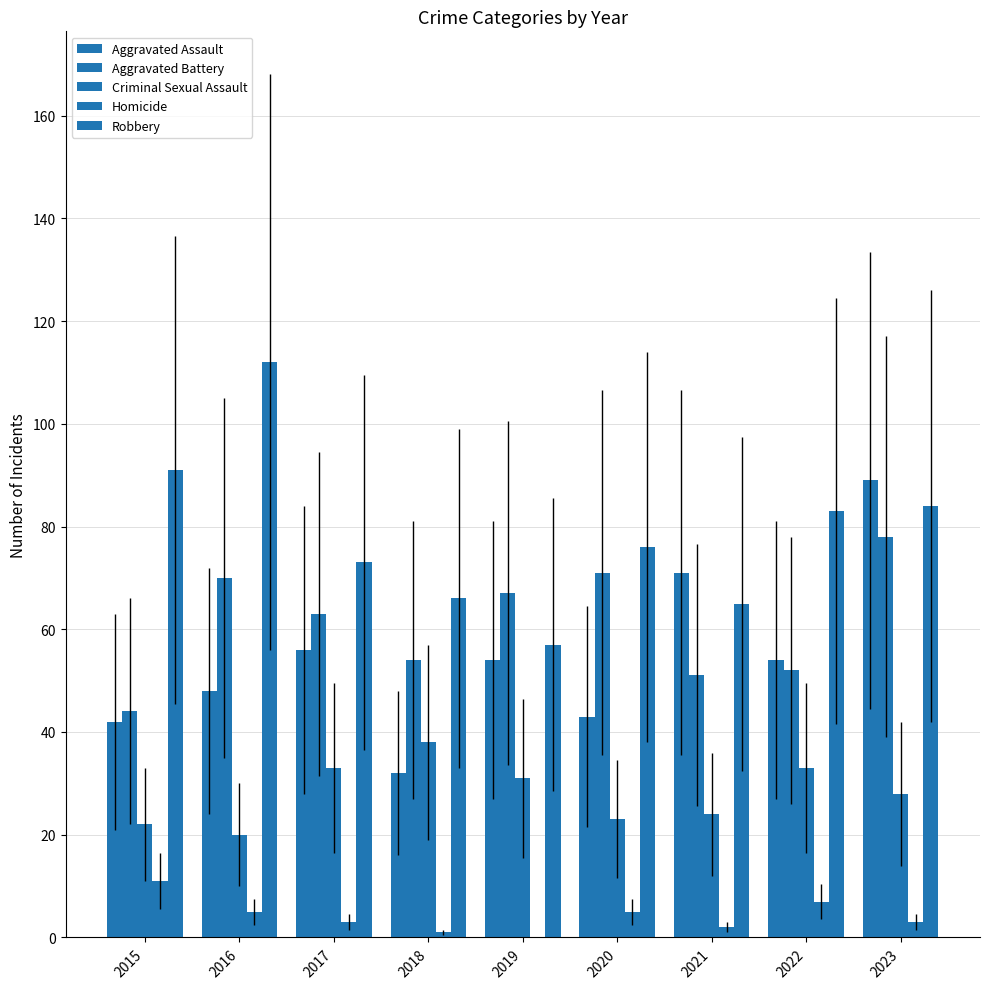

At which label is Homicide closest to 5?

2016